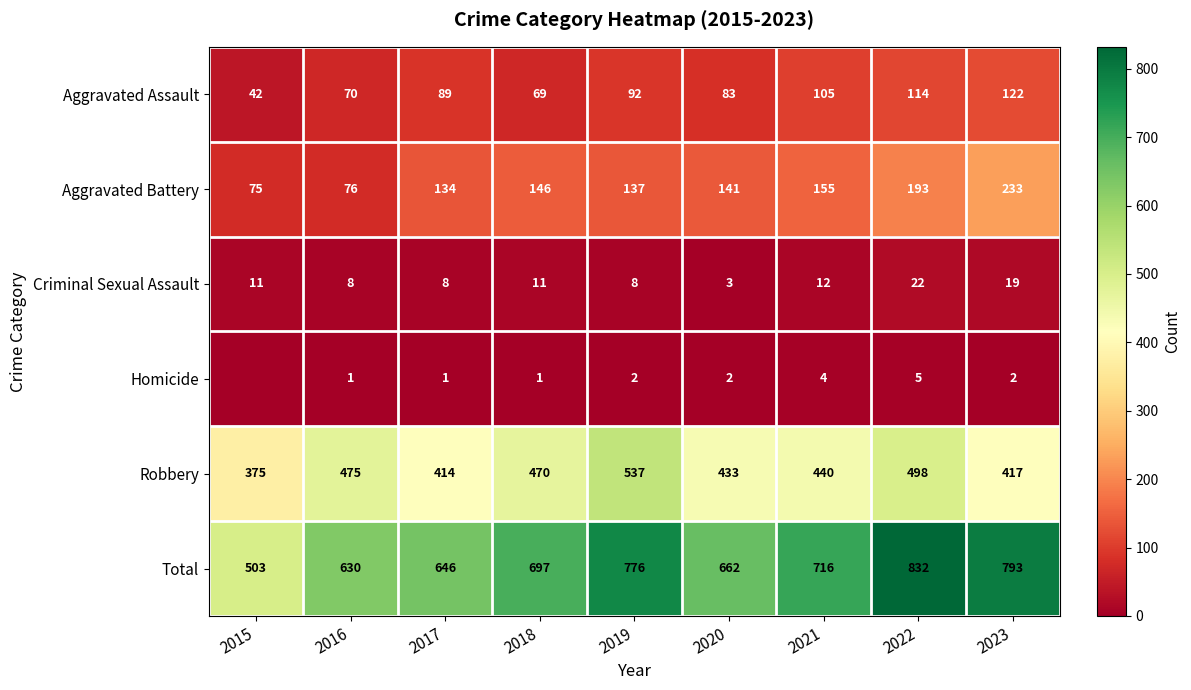

At which label is Aggravated Battery closest to 154?

2021